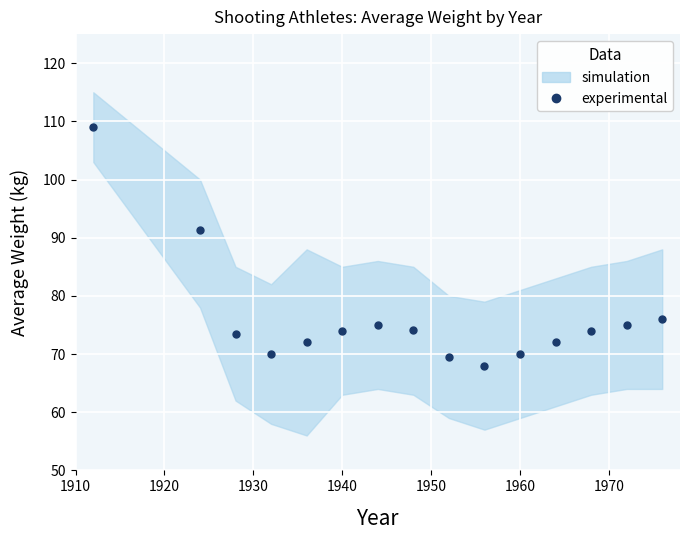

What is the difference between the maximum and second lowest values?

39.5